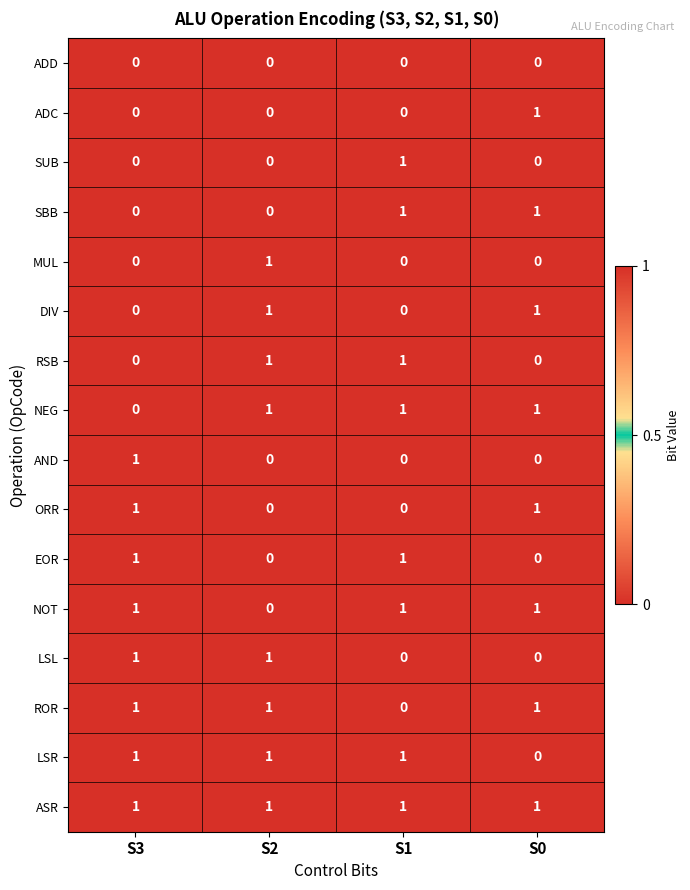

What is the total value across all series at S2?

8